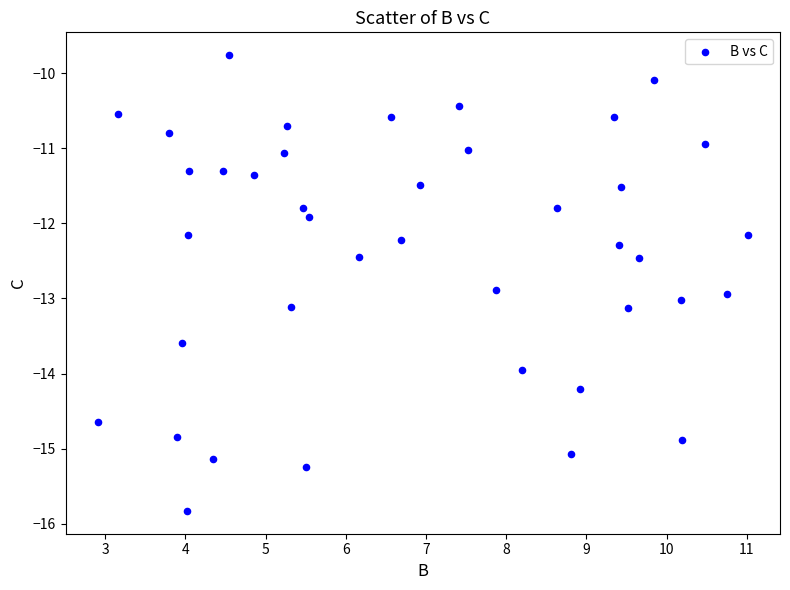

What is the range of Y values (max minus min)?

6.1